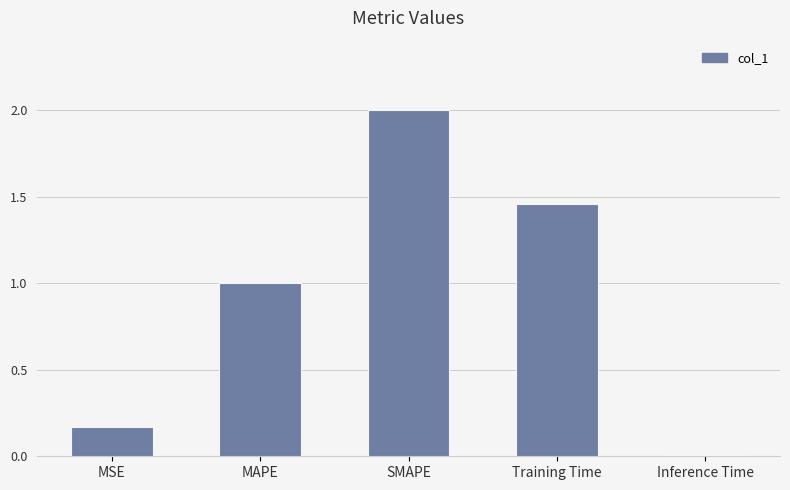

What is the change in value from MSE to MAPE?

+0.8